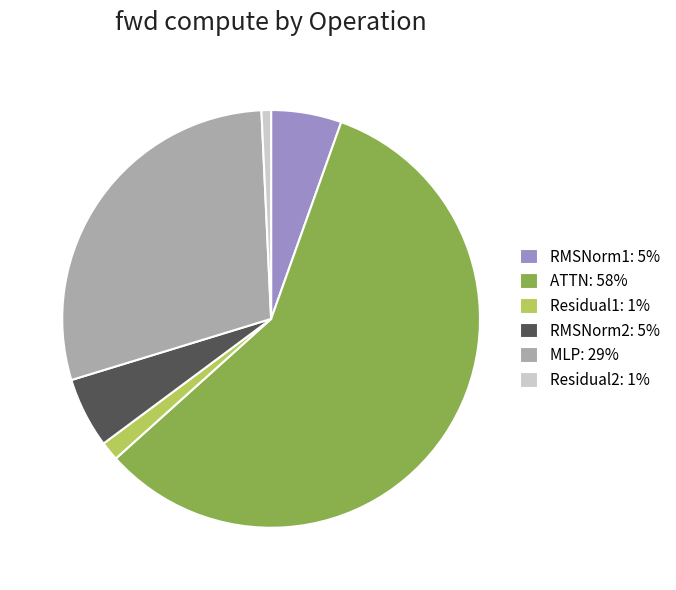

Is it true that MLP is 29% of the pie?

True